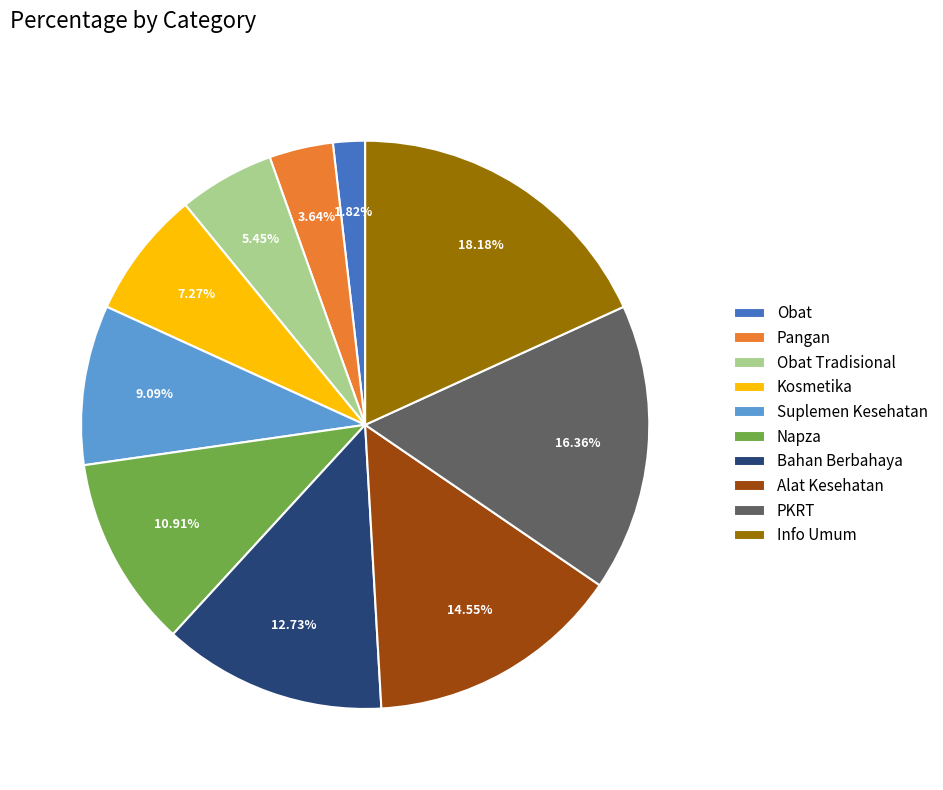

Which category has the smallest portion of the pie?

Obat